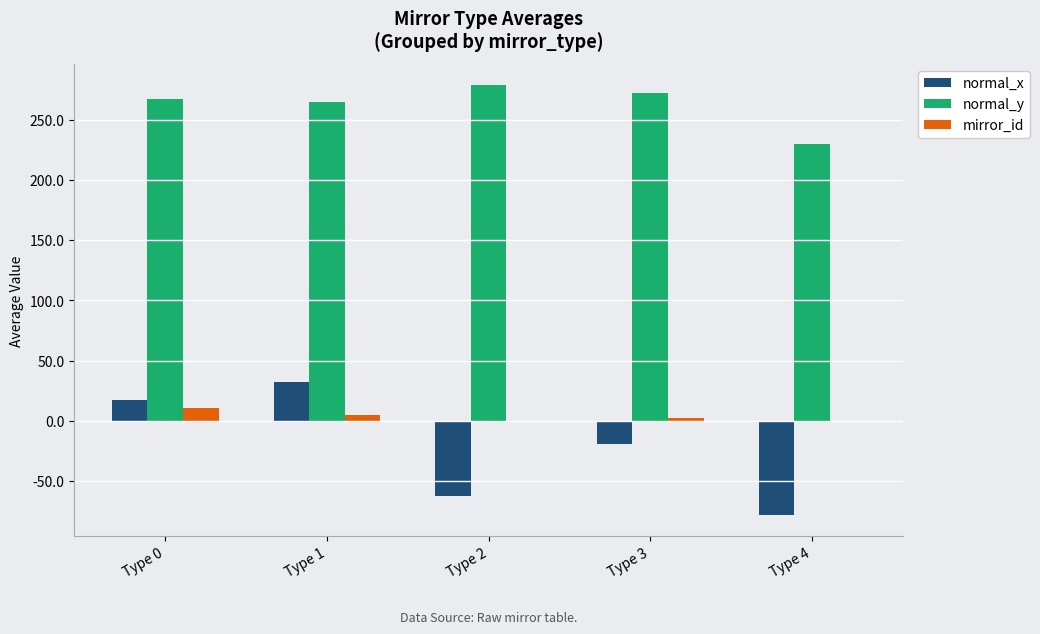

The value of mirror_id at Type 2 is 0.0. True or false?

True